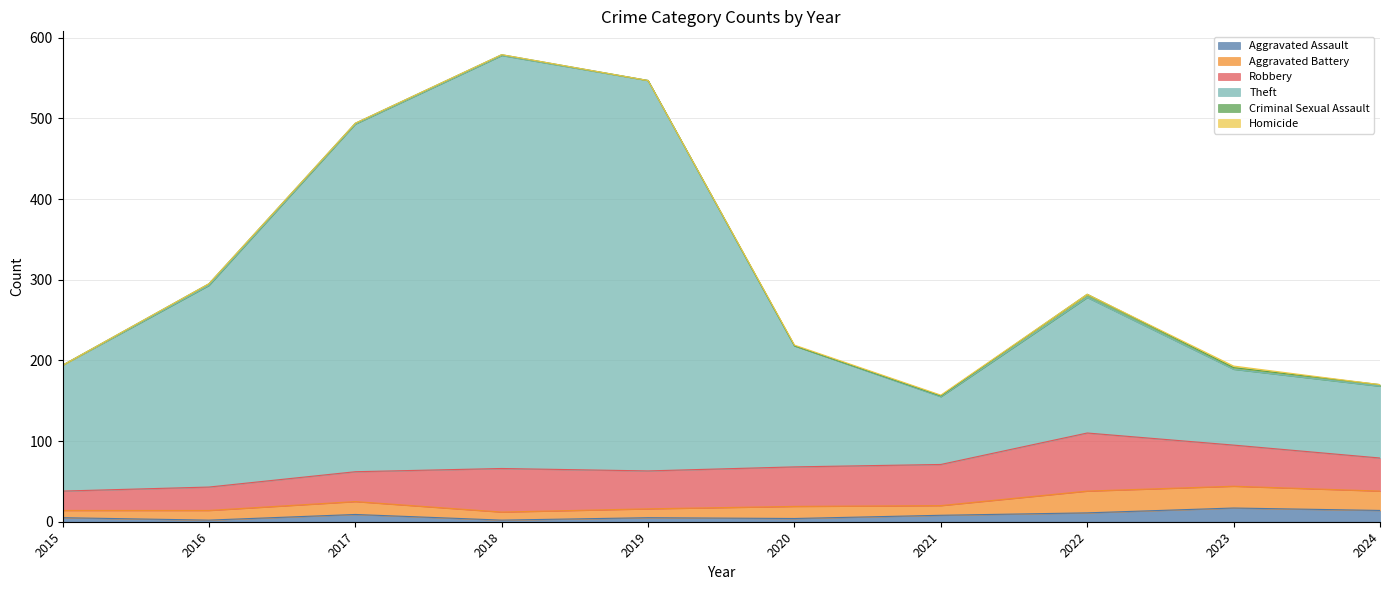

Where is Robbery nearest to the value 48?

2019